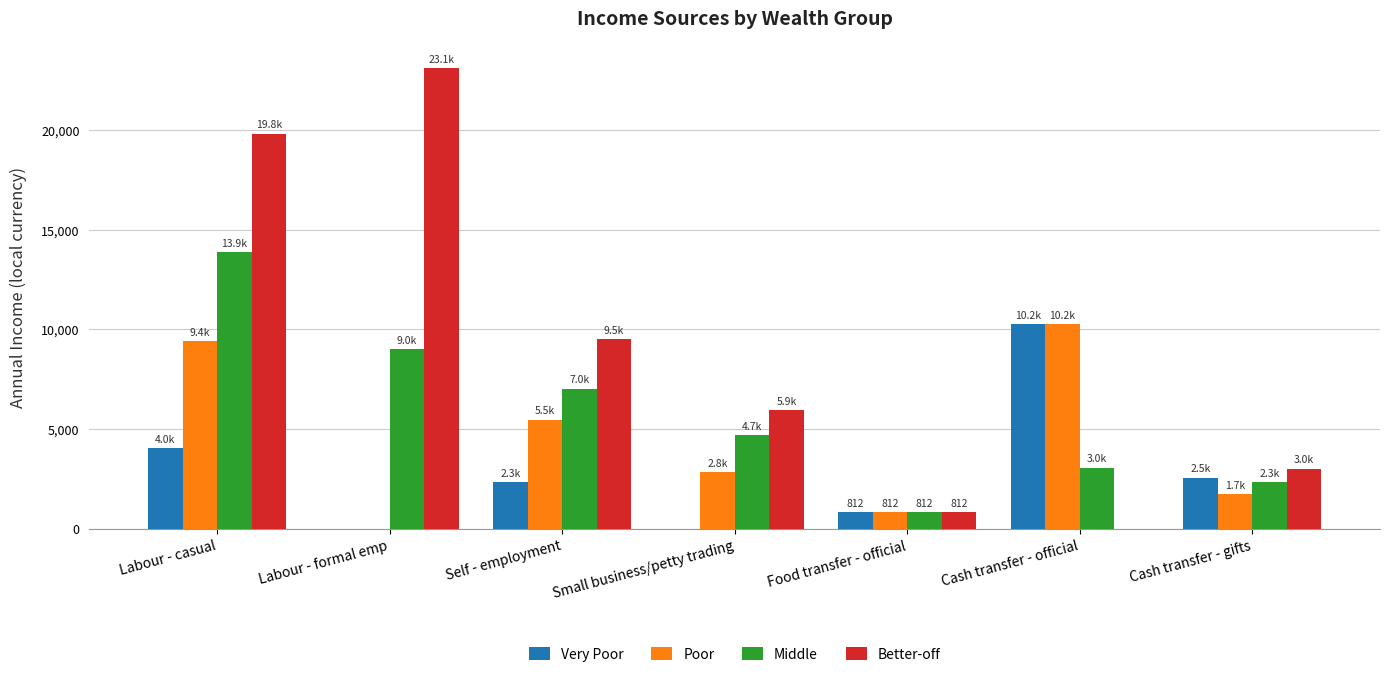

Between Labour - formal emp and Cash transfer - official, which series saw the biggest shift?

Better-off